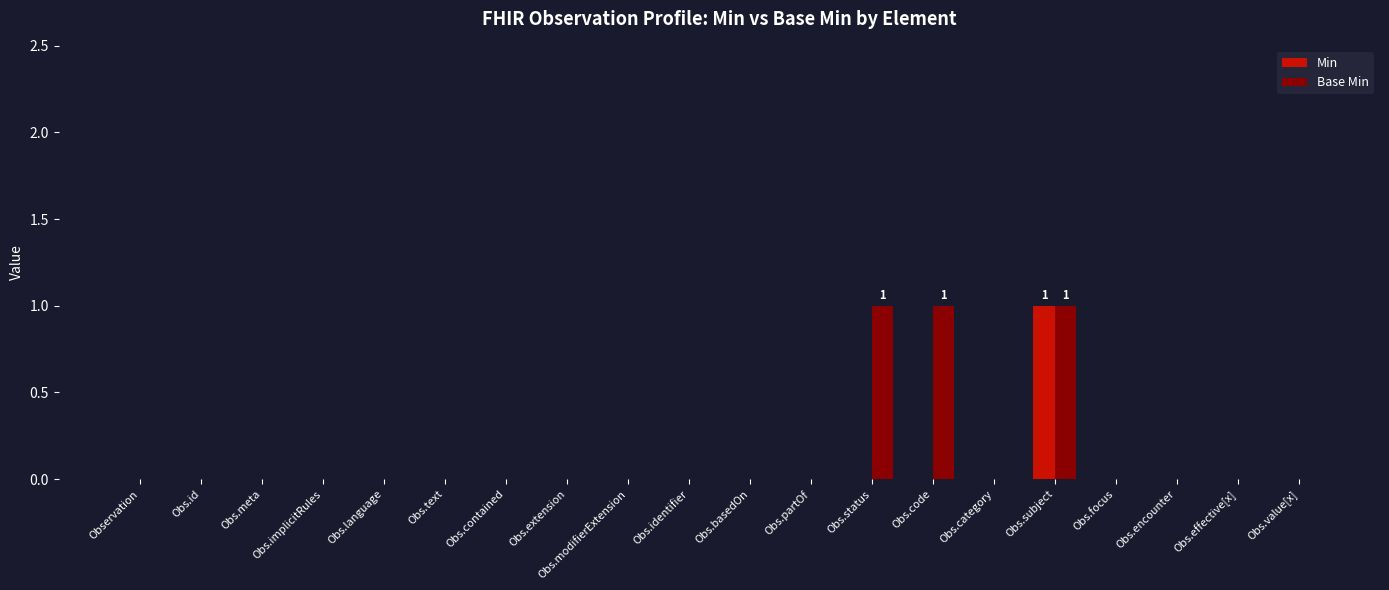

The Base Min series shows 0 at Obs.language. True or false?

True